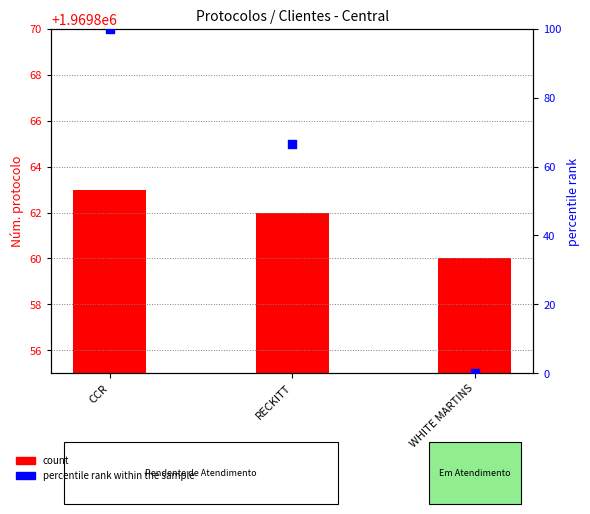

At which category is the sum across all series the highest?

CCR